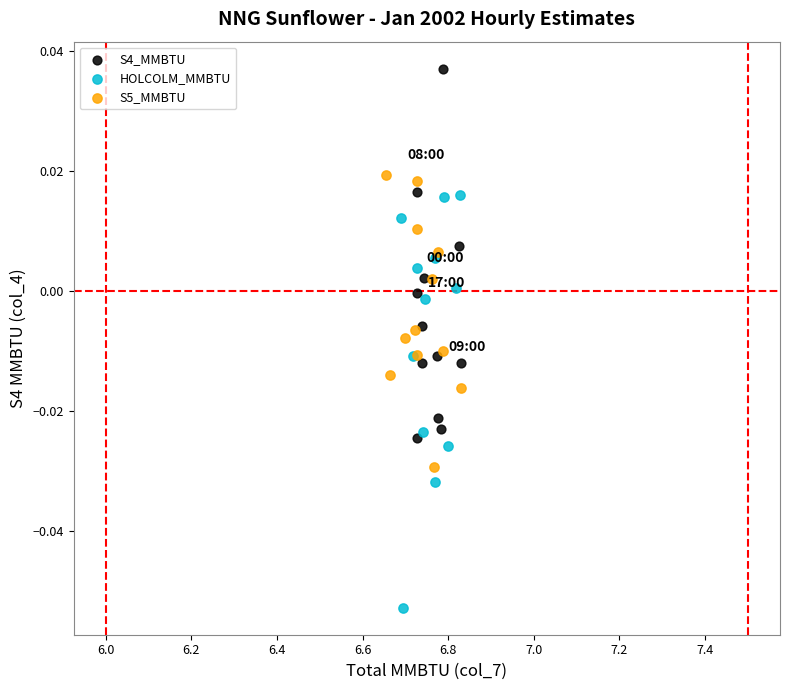

Which series has the largest Y range (max minus min)?

HOLCOLM_MMBTU